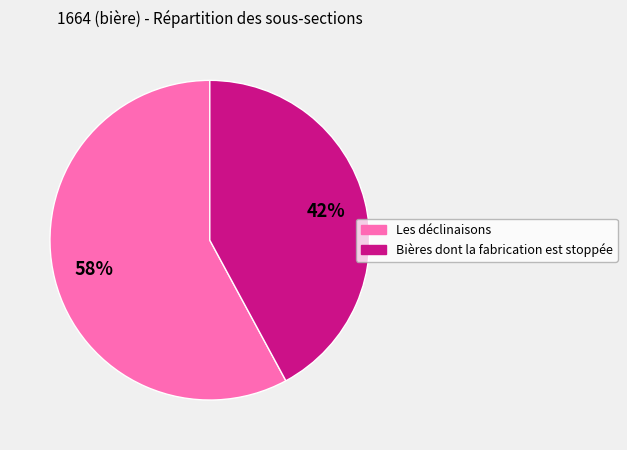

Count the number of slices in the pie.

2